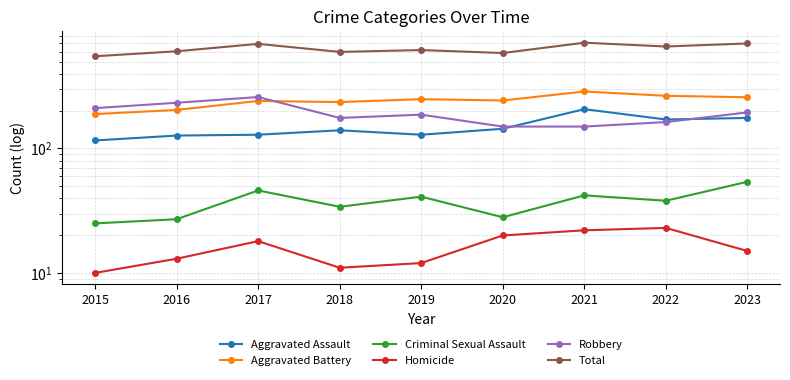

What is the difference between the highest and lowest values at 2020?

565